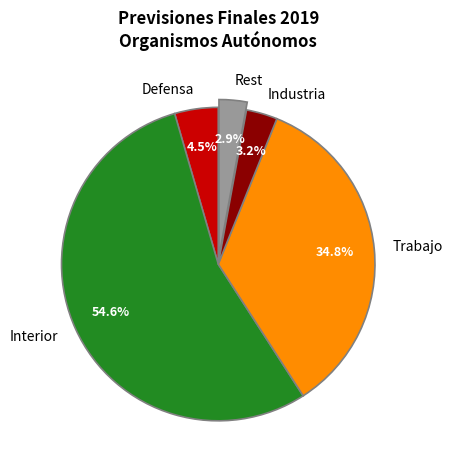

Which category has the biggest portion of the pie?

Interior